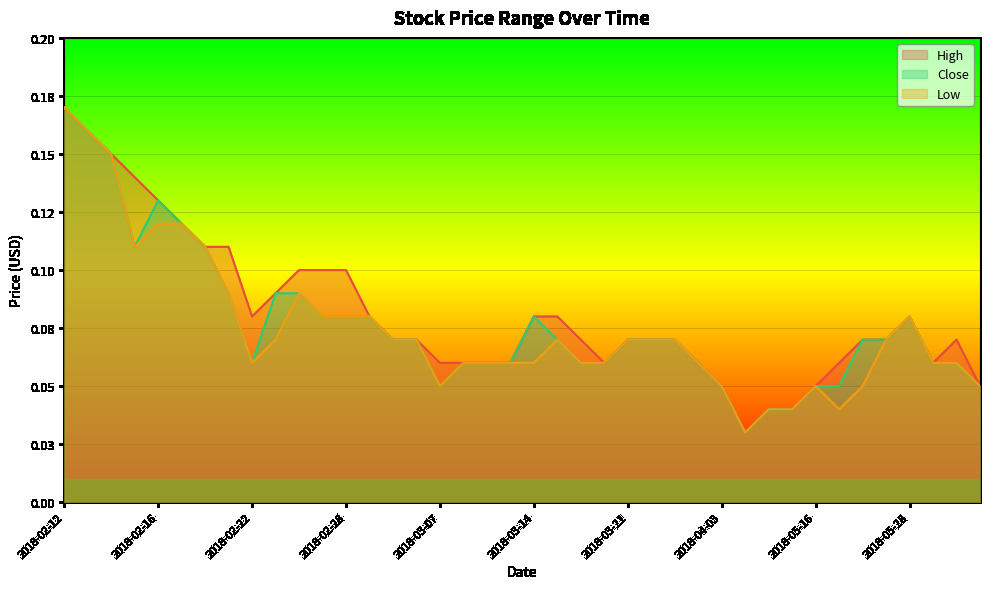

What is the value of the High point at the 18th from the left?

0.1